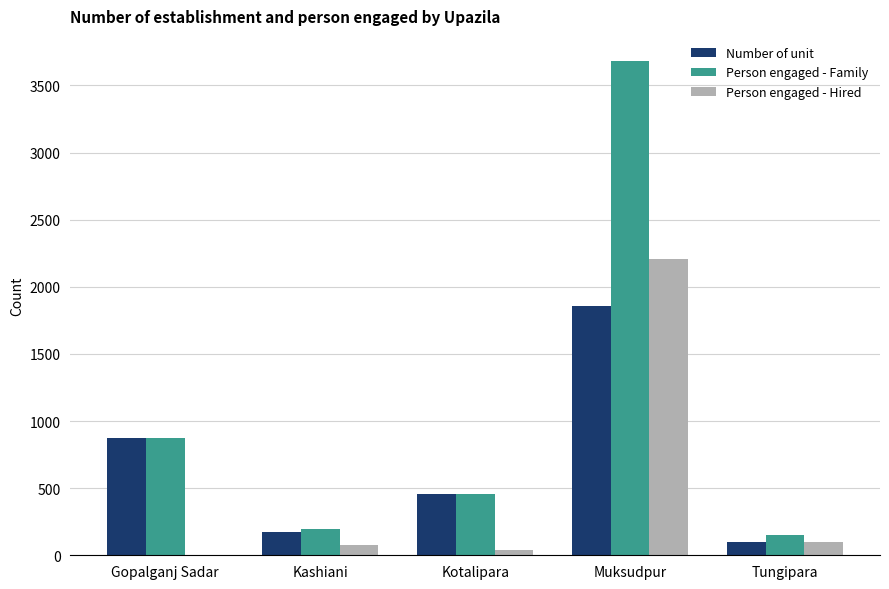

The value of Number of unit at Gopalganj Sadar is 1140. True or false?

False